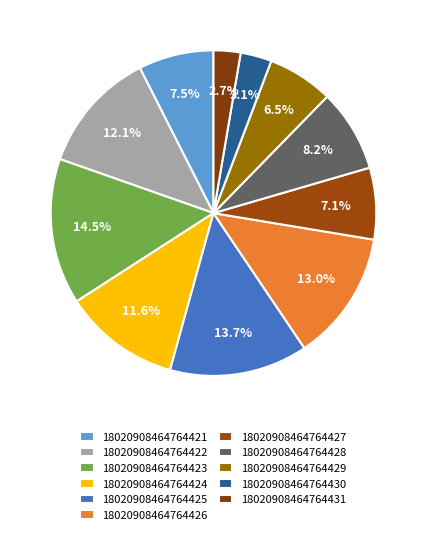

Rank the categories by value from highest to lowest.

18020908464764423, 18020908464764425, 18020908464764426, 18020908464764422, 18020908464764424, 18020908464764428, 18020908464764421, 18020908464764427, 18020908464764429, 18020908464764430, 18020908464764431